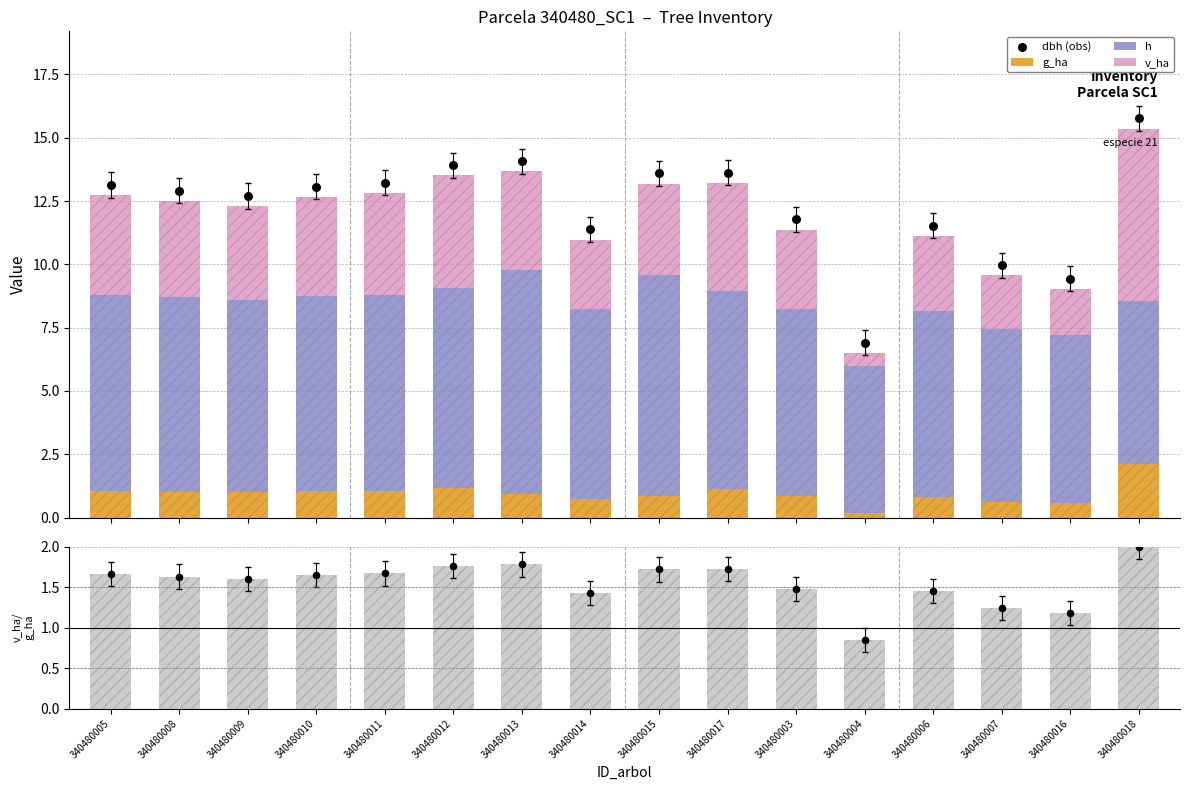

At how many categories does at least one series exceed 4?

16